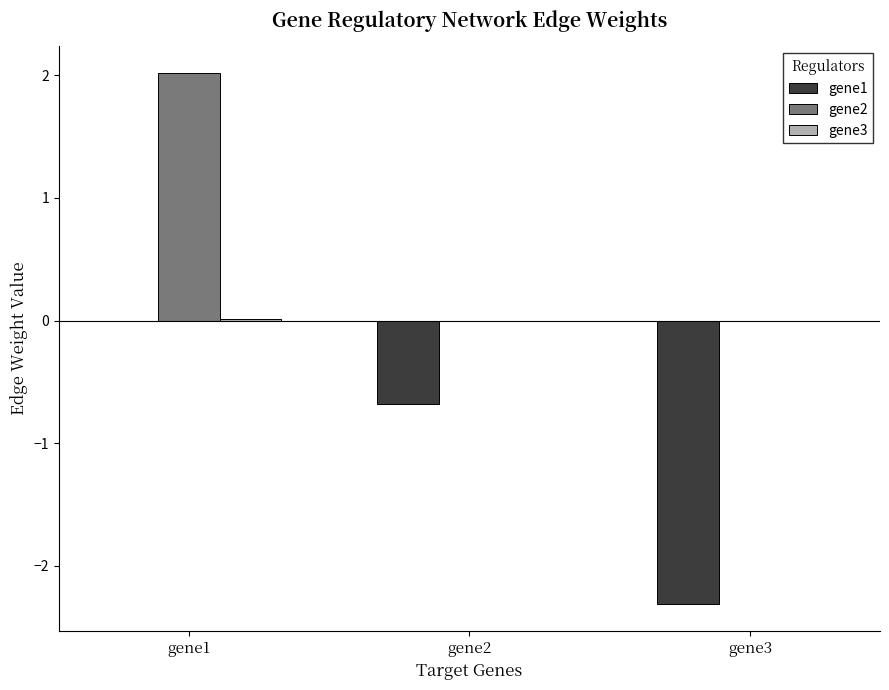

What is the sum of all gene2 values?

2.0